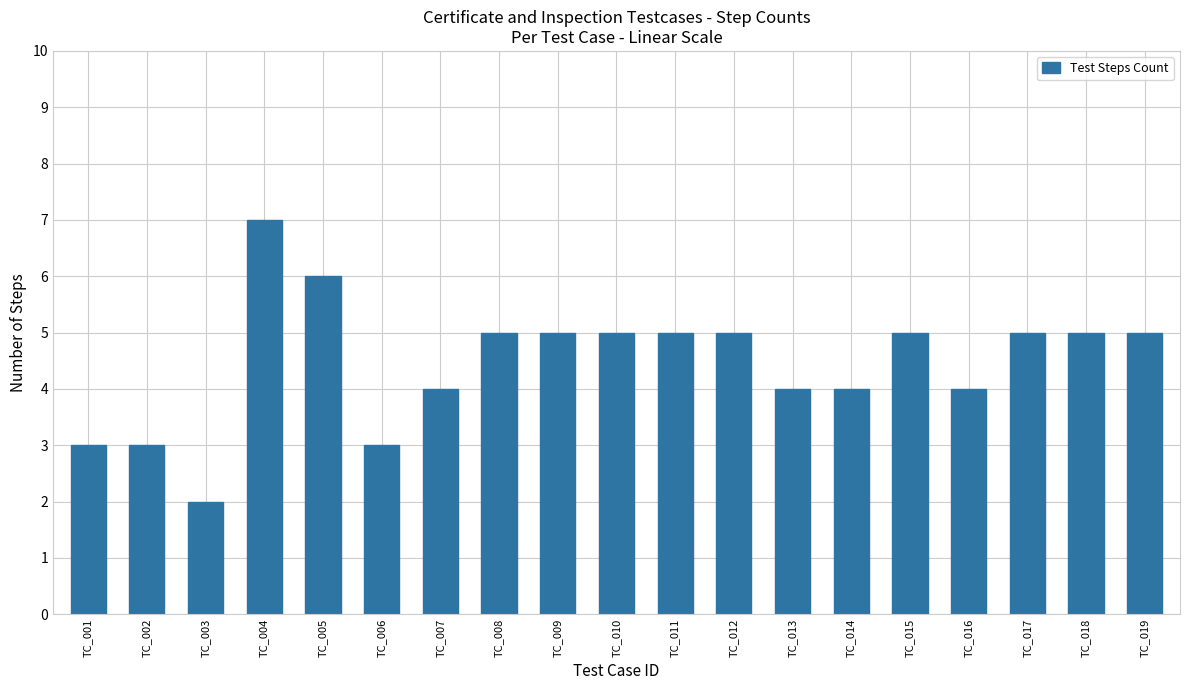

What is the value of the 8th bar from the left?

5